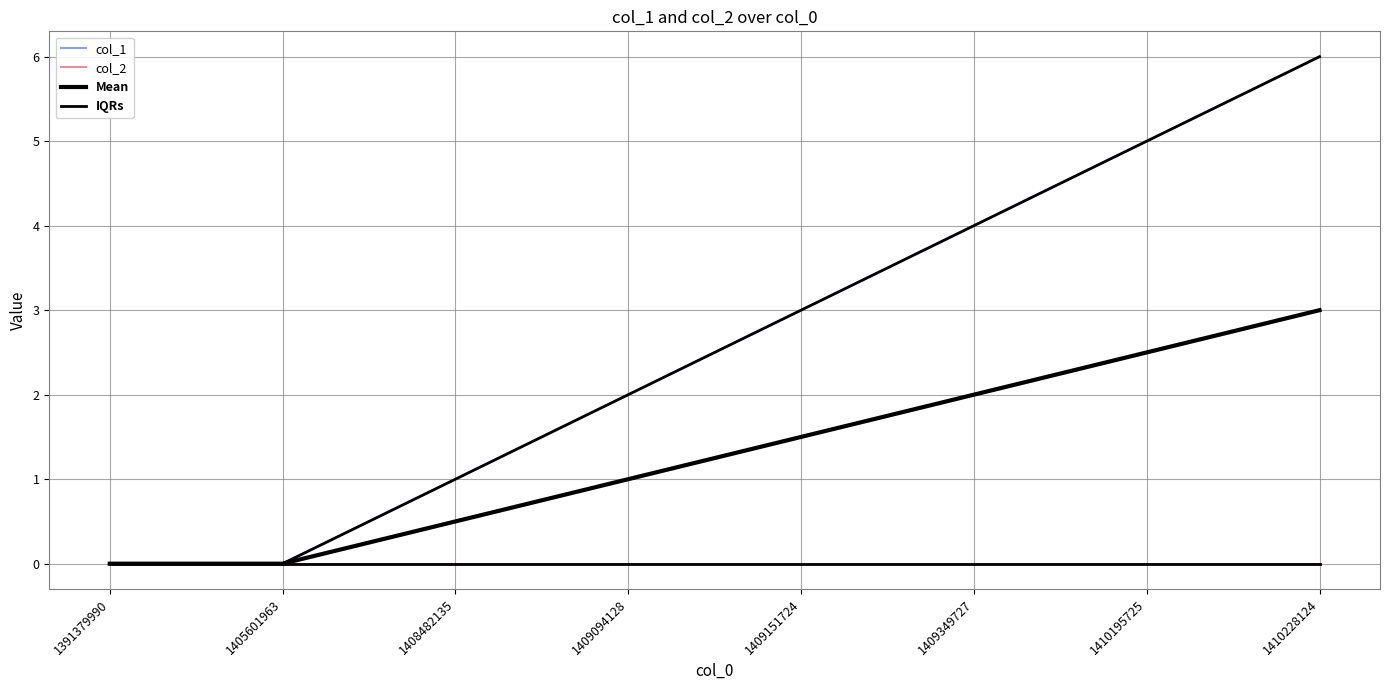

Where is col_2 nearest to the value 0?

1391379990